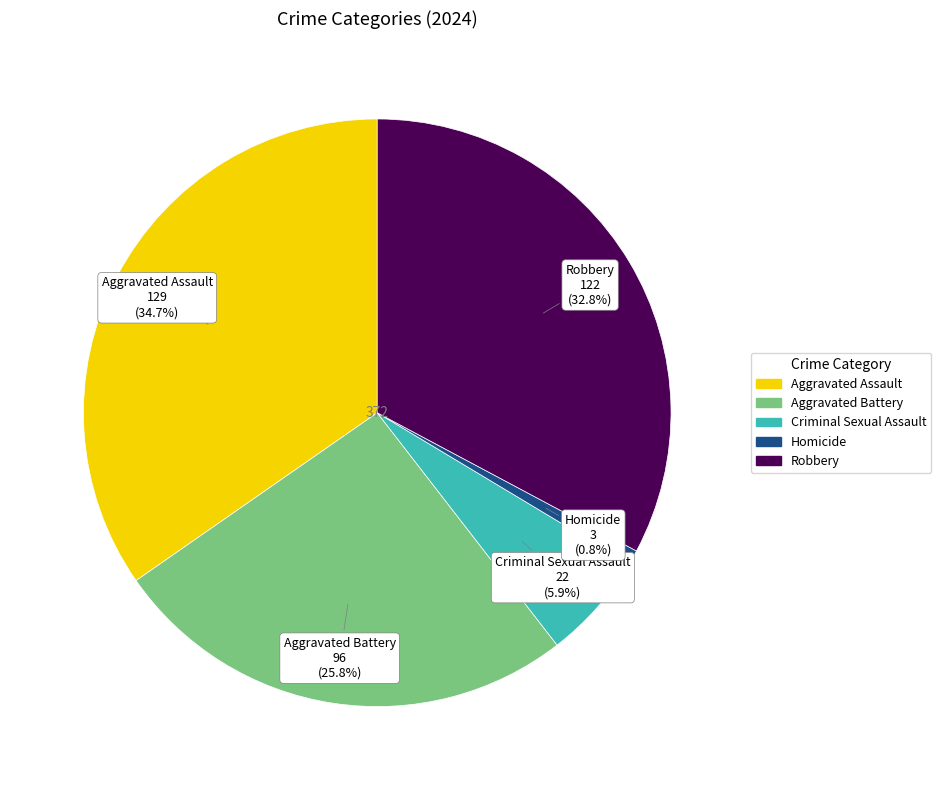

Which has a higher value, Aggravated Assault or Aggravated Battery?

Aggravated Assault